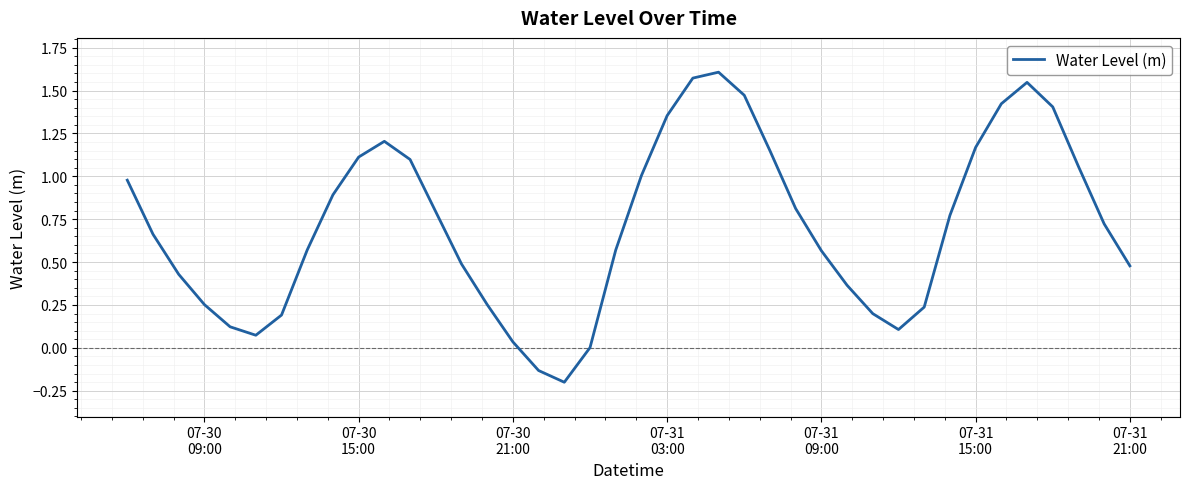

How many lines are shown in the chart?

1